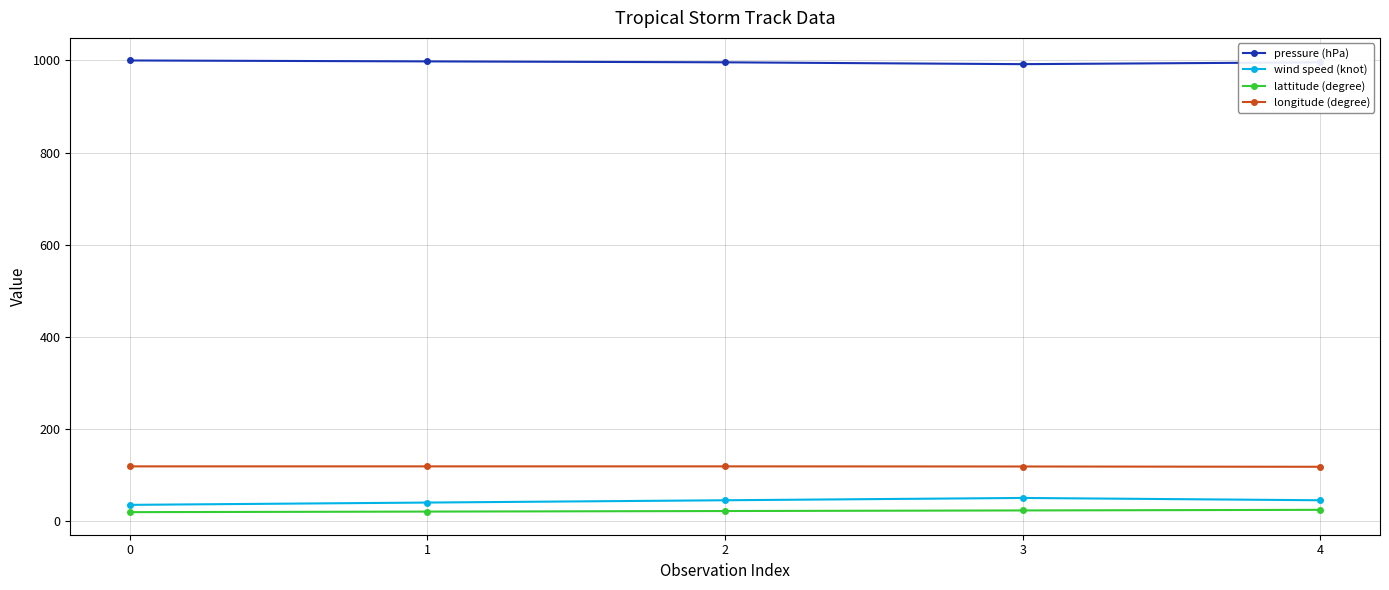

At how many categories does at least one series exceed 662?

5